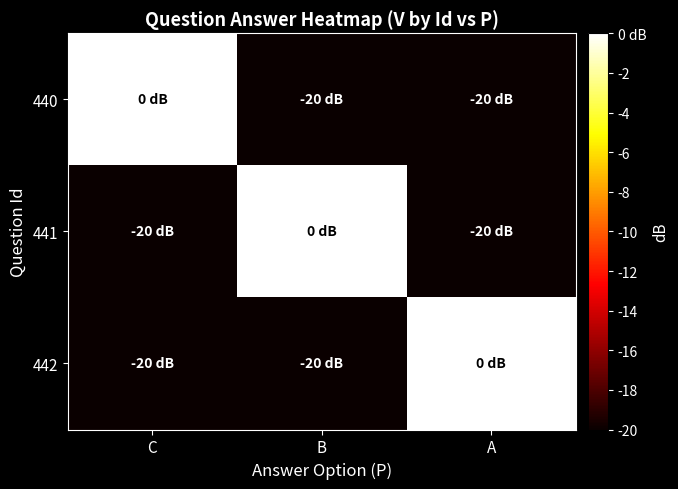

Count the number of data series in this chart.

3